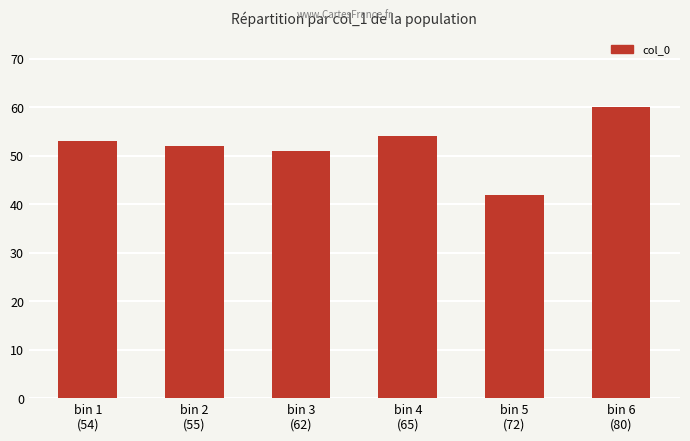

Count the number of data series in this chart.

1